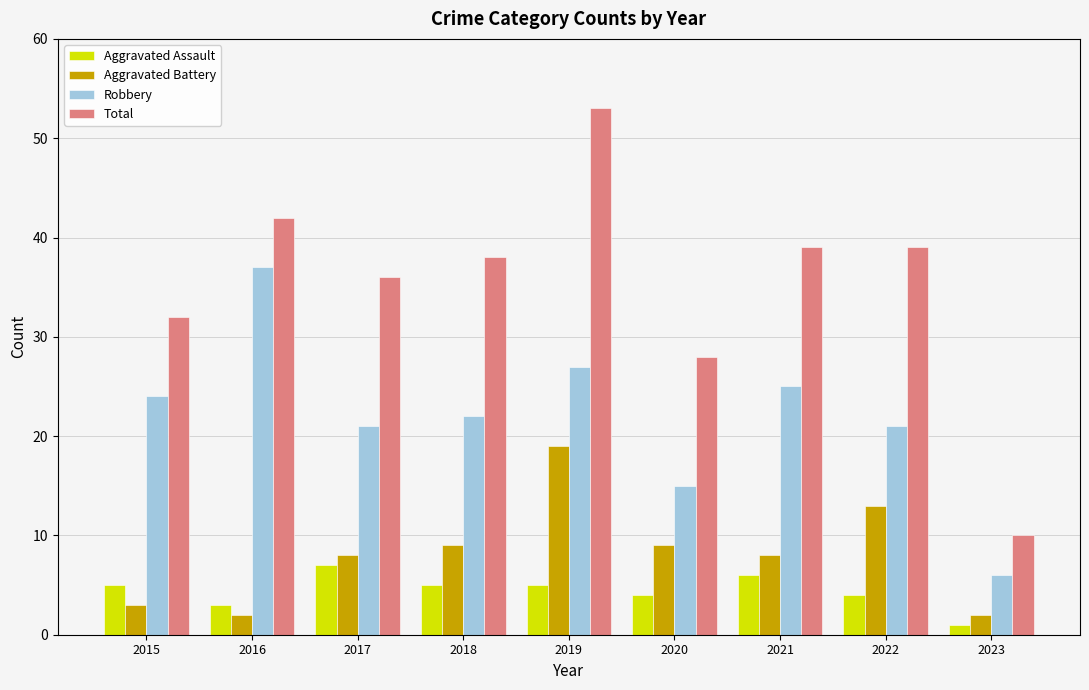

Is it true that Aggravated Battery equals 3 at 2015?

True